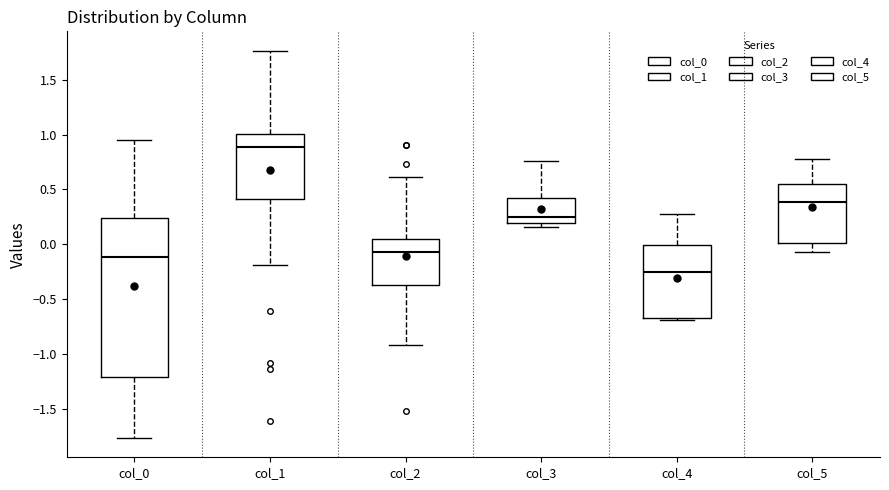

Which box has the lowest median line?

col_4